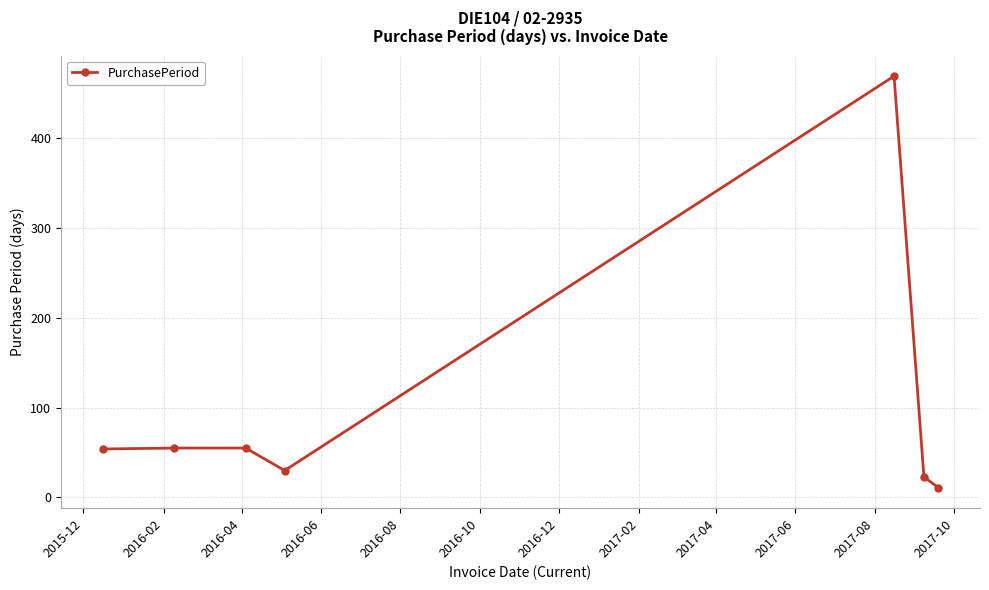

How many series are shown in this chart?

1